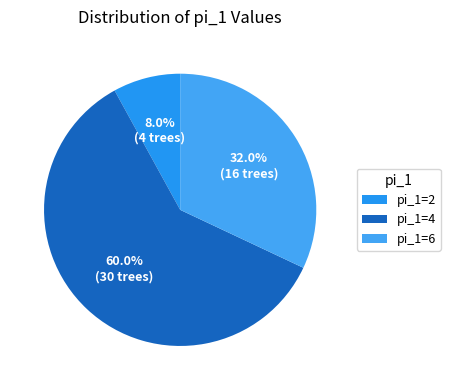

How many slices are in this pie chart?

3